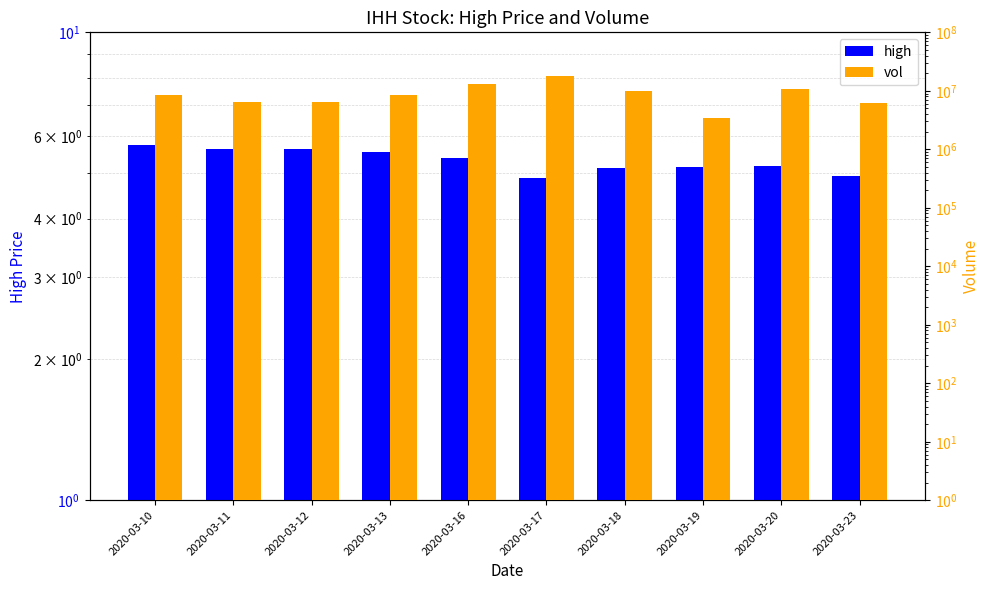

Is it true that vol equals 18016500.0 at 2020-03-17?

True